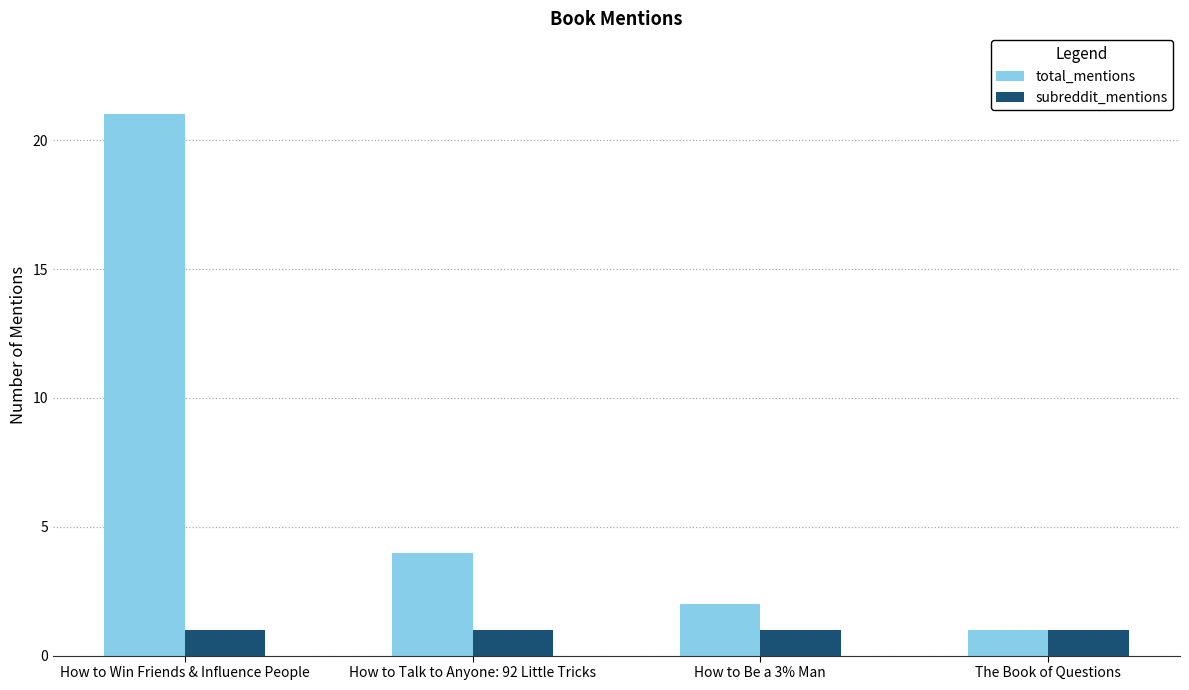

How many bars are there in each group?

2